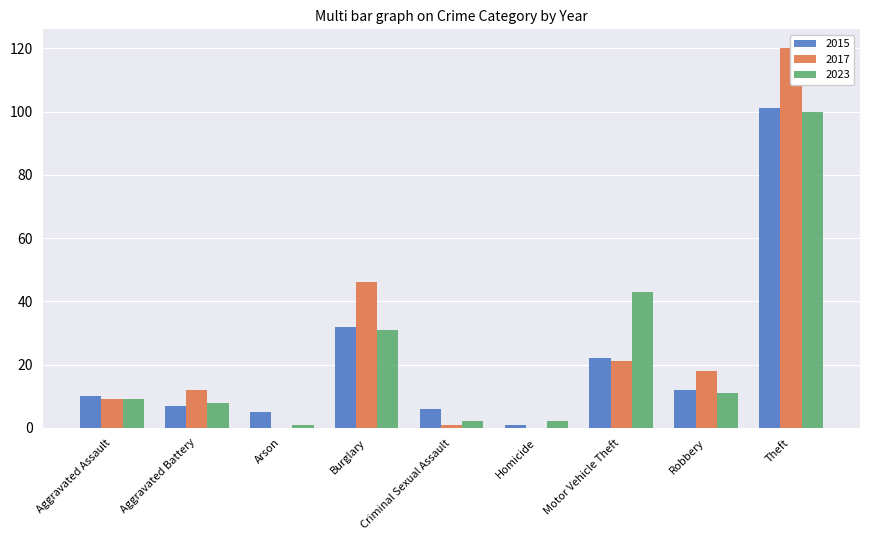

Reading left to right, transcribe all the data shown in this chart.

2015: 10	7	5	32	6	1	22	12	101
2017: 9	12	0	46	1	0	21	18	120
2023: 9	8	1	31	2	2	43	11	100